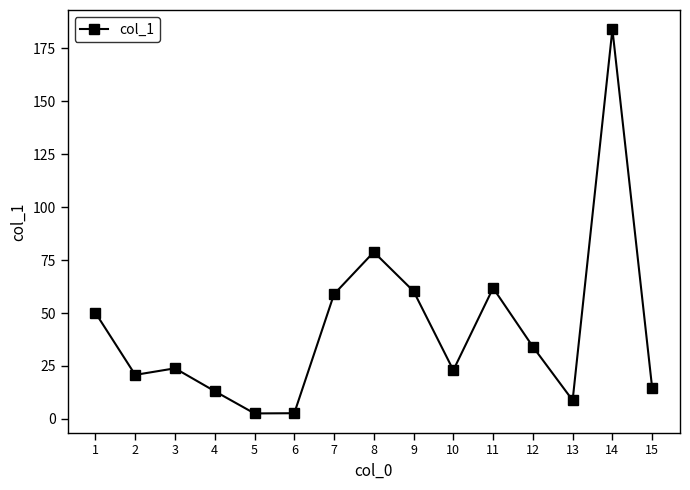

What is the change in value from 6 to 12?

+31.4